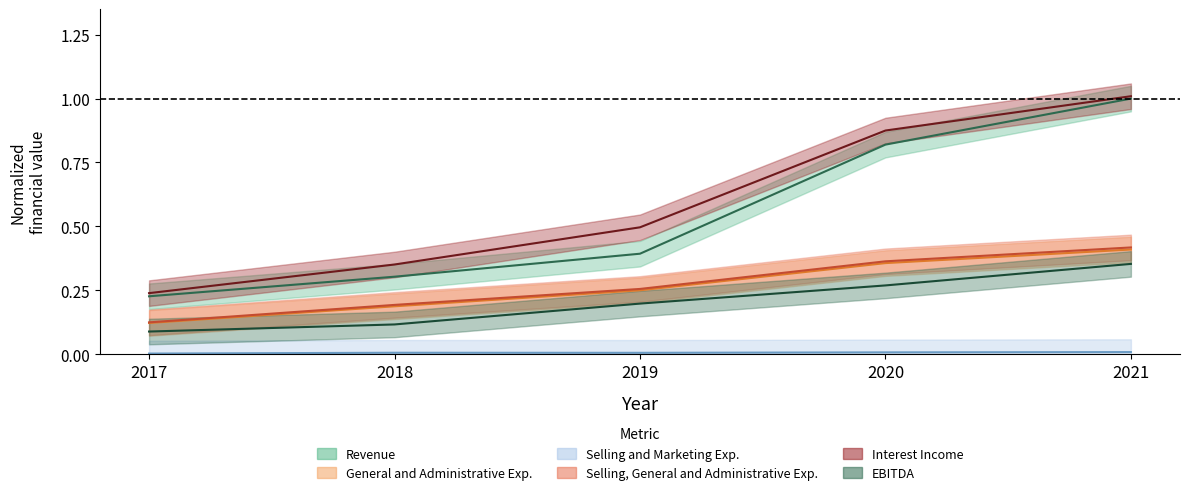

The value of General and Administrative Exp. at 2018 is 0.2. True or false?

True